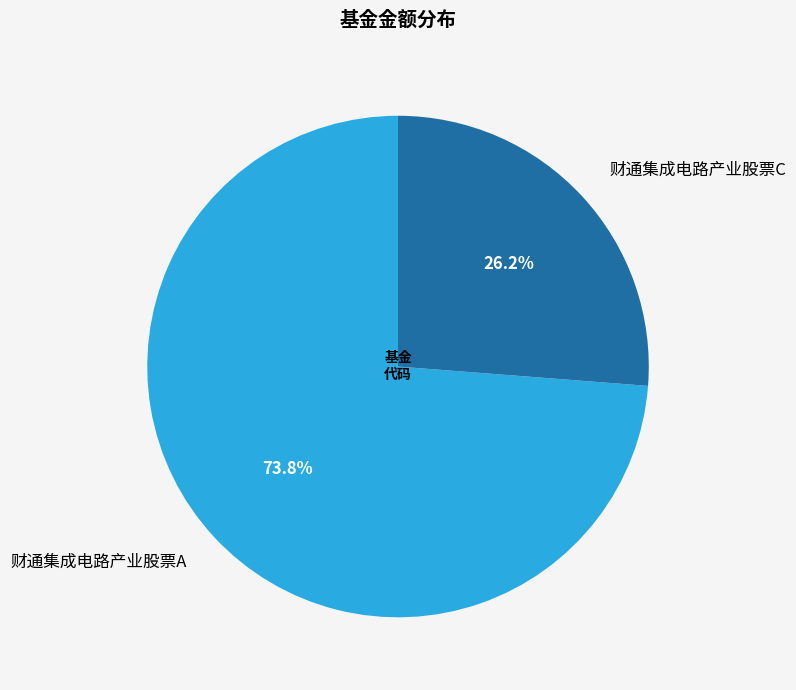

Between 财通集成电路产业股票A and 财通集成电路产业股票C, which is larger?

财通集成电路产业股票A